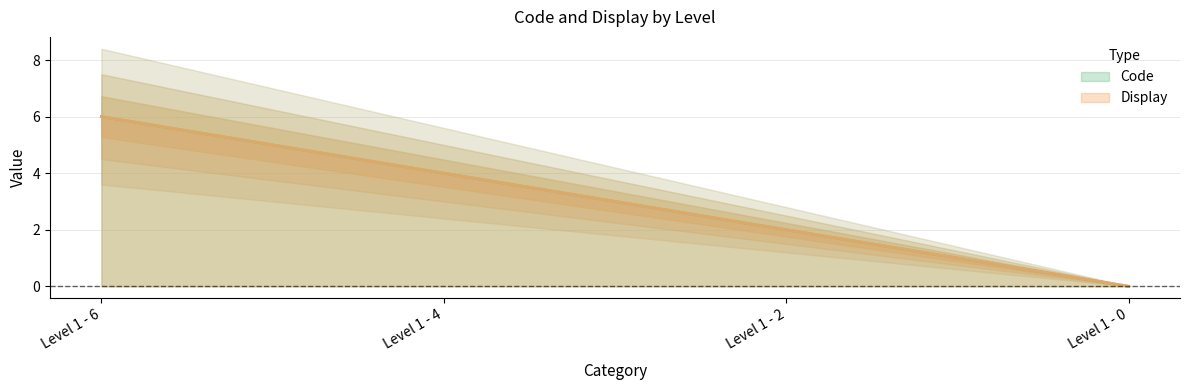

Reading left to right, transcribe all the data shown in this chart.

Code: 6	4	2	0
Display: 6	4	2	0